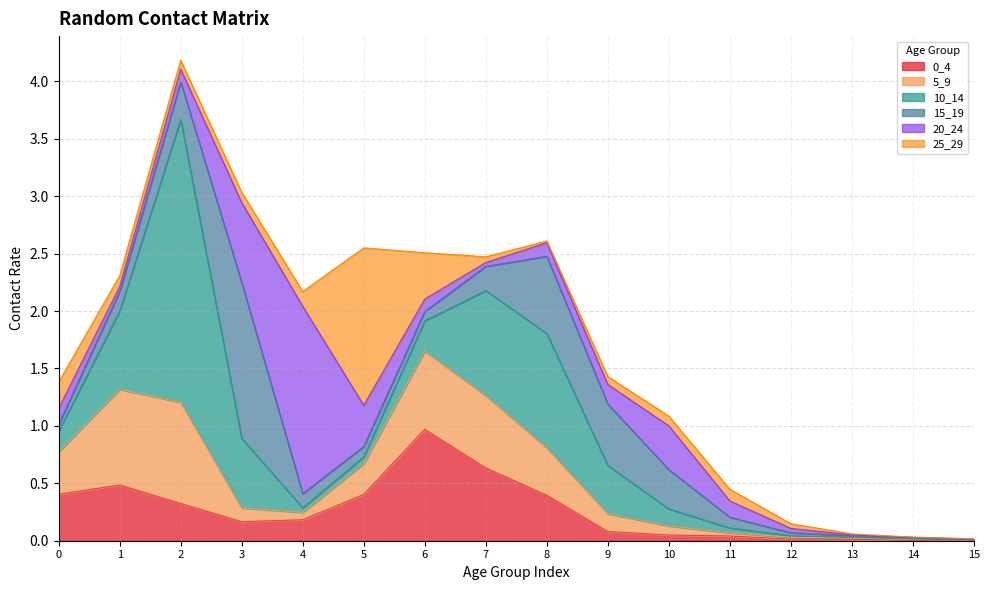

How many interior local peaks does the 25_29 series have?

2